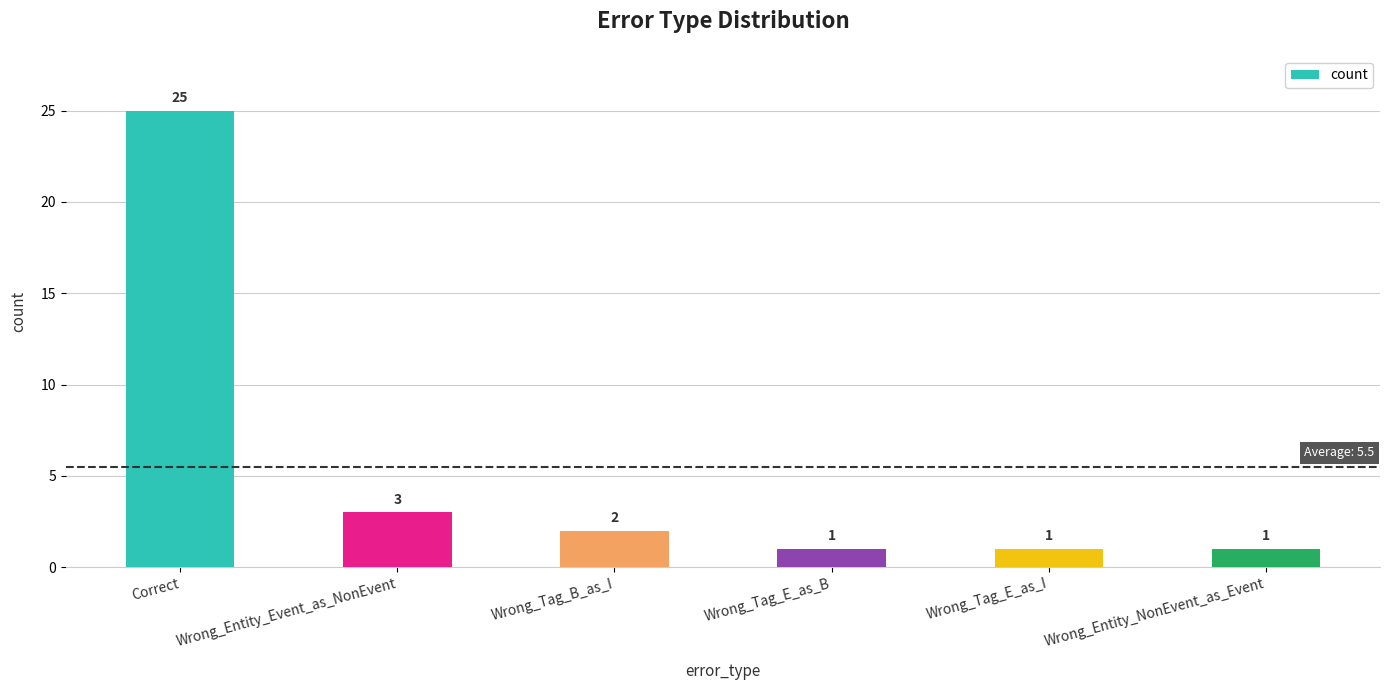

Reading right to left, transcribe all the data shown in this chart.

1	1	1	2	3	25